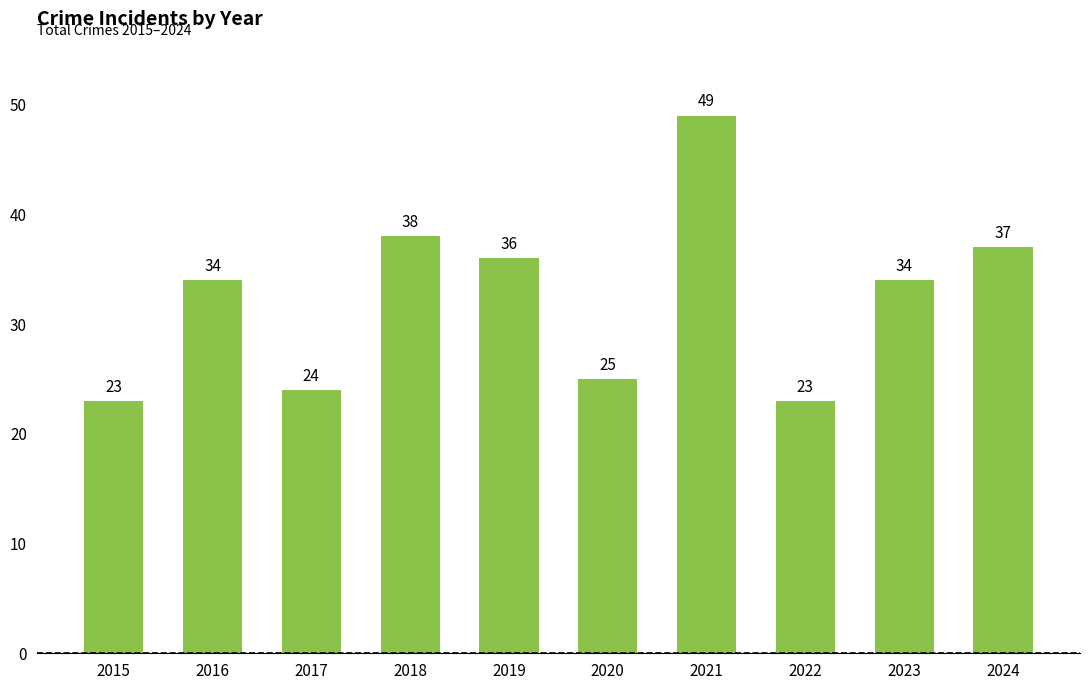

What is the ratio of the value at 2018 to the value at 2023?

1.1